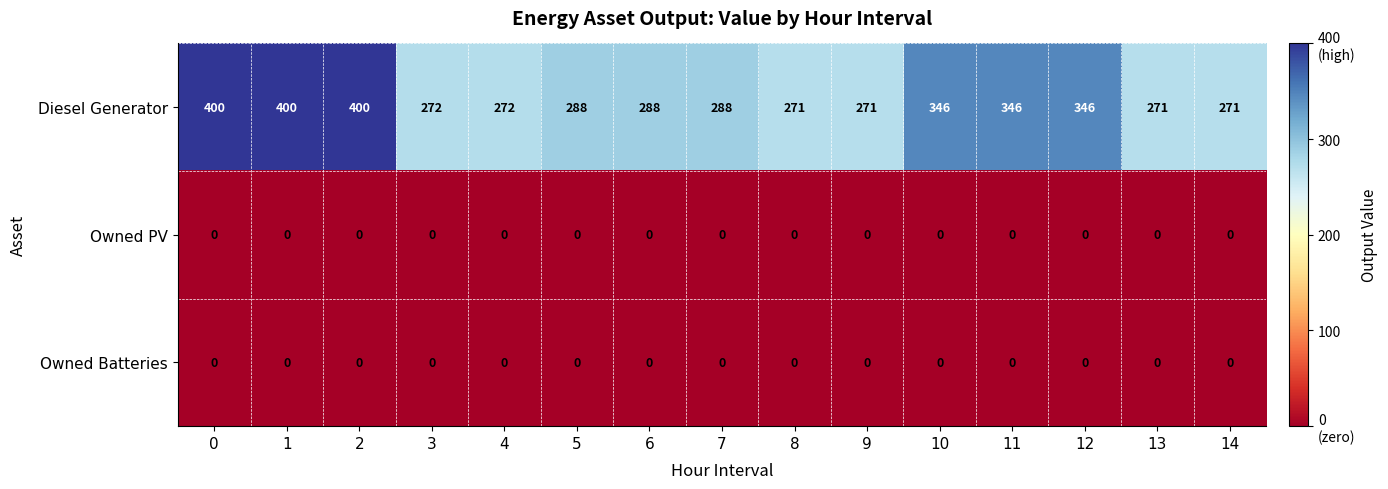

Which series has the largest total across all categories?

Diesel Generator